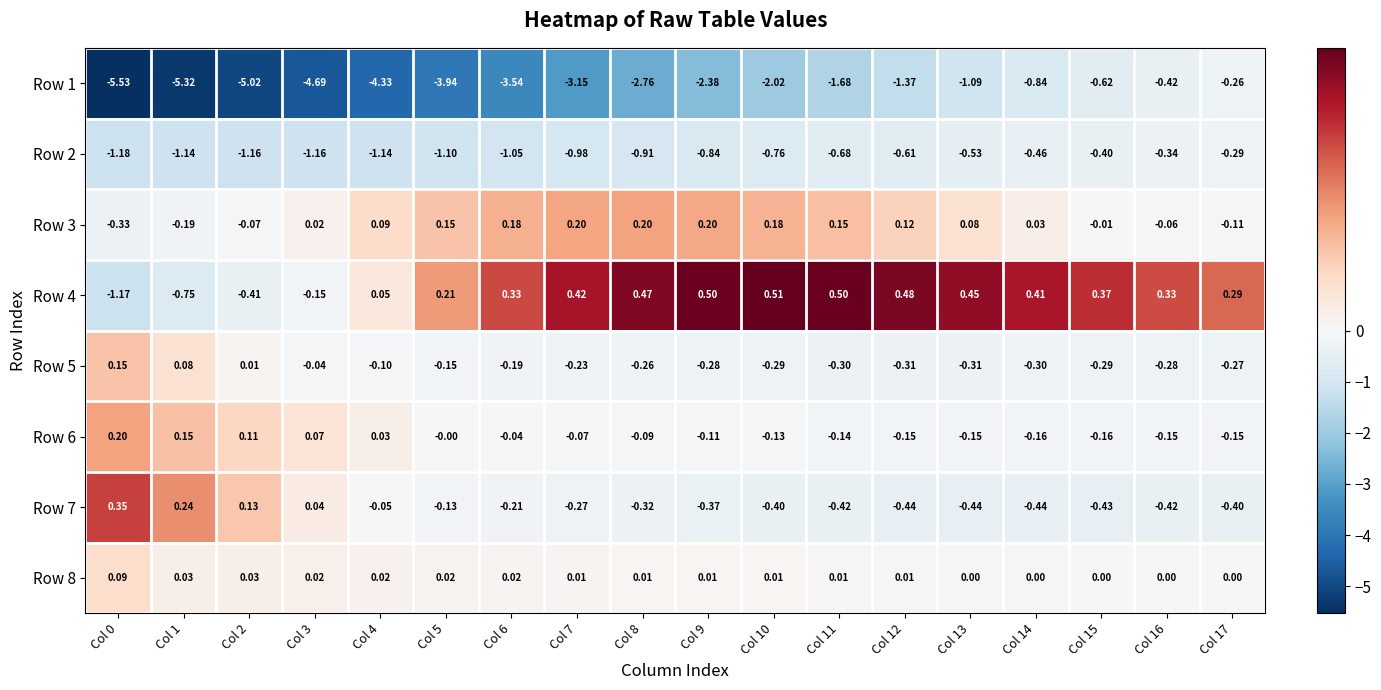

Which series changed the most between Col 9 and Col 11?

Row 1